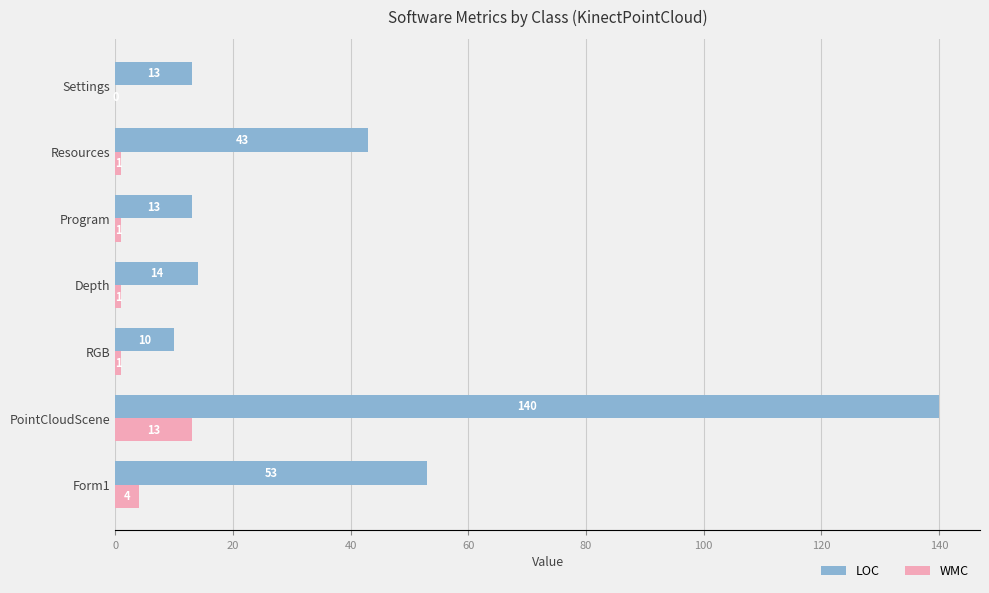

The WMC series shows 20 at PointCloudScene. True or false?

False